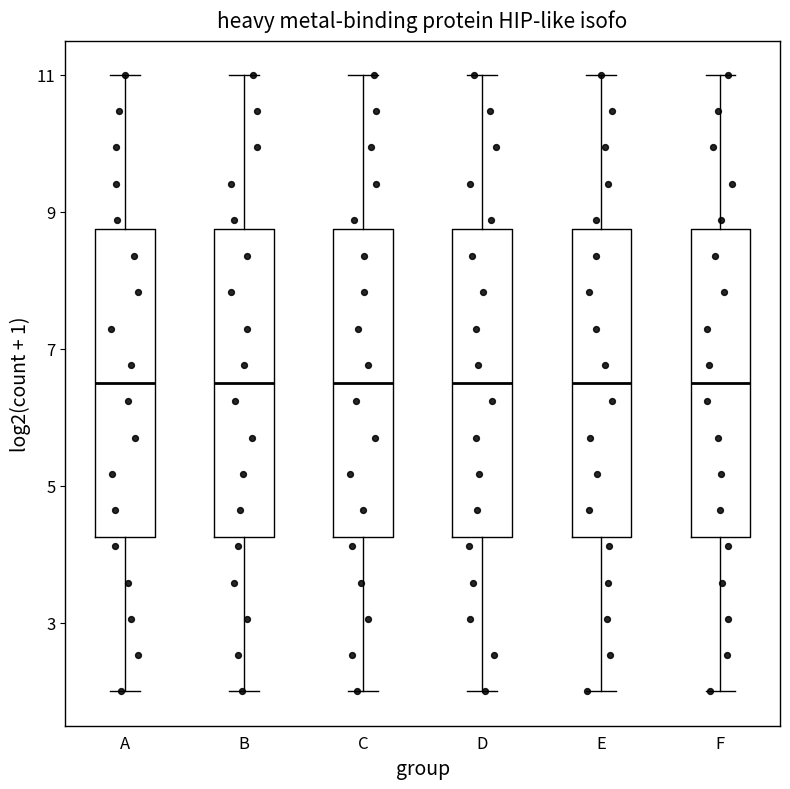

Reading left to right, transcribe this box plot: for each box, give where its median line is, the range the box spans, and where its two whiskers end, as read against the y-axis. The values are not printed on the chart, so give them approximately, as read against the axis.

A: median 6.6, box 4.2 to 8.8, whiskers 2.0 to 11.0
B: median 6.6, box 4.2 to 8.8, whiskers 2.0 to 11.0
C: median 6.6, box 4.2 to 8.8, whiskers 2.0 to 11.0
D: median 6.6, box 4.2 to 8.8, whiskers 2.0 to 11.0
E: median 6.6, box 4.2 to 8.8, whiskers 2.0 to 11.0
F: median 6.6, box 4.2 to 8.8, whiskers 2.0 to 11.0